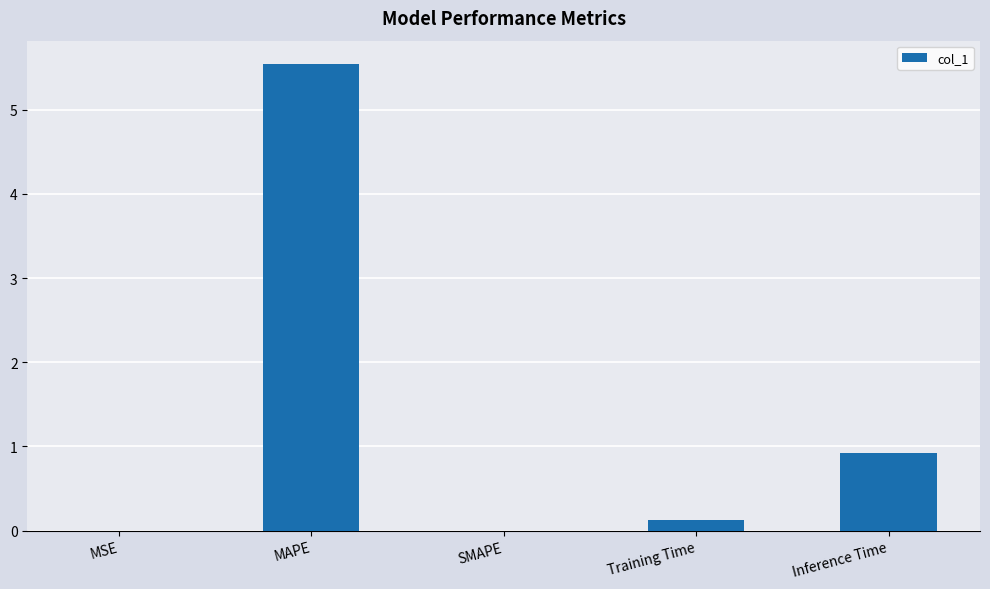

At which label is the value closest to 2?

Inference Time